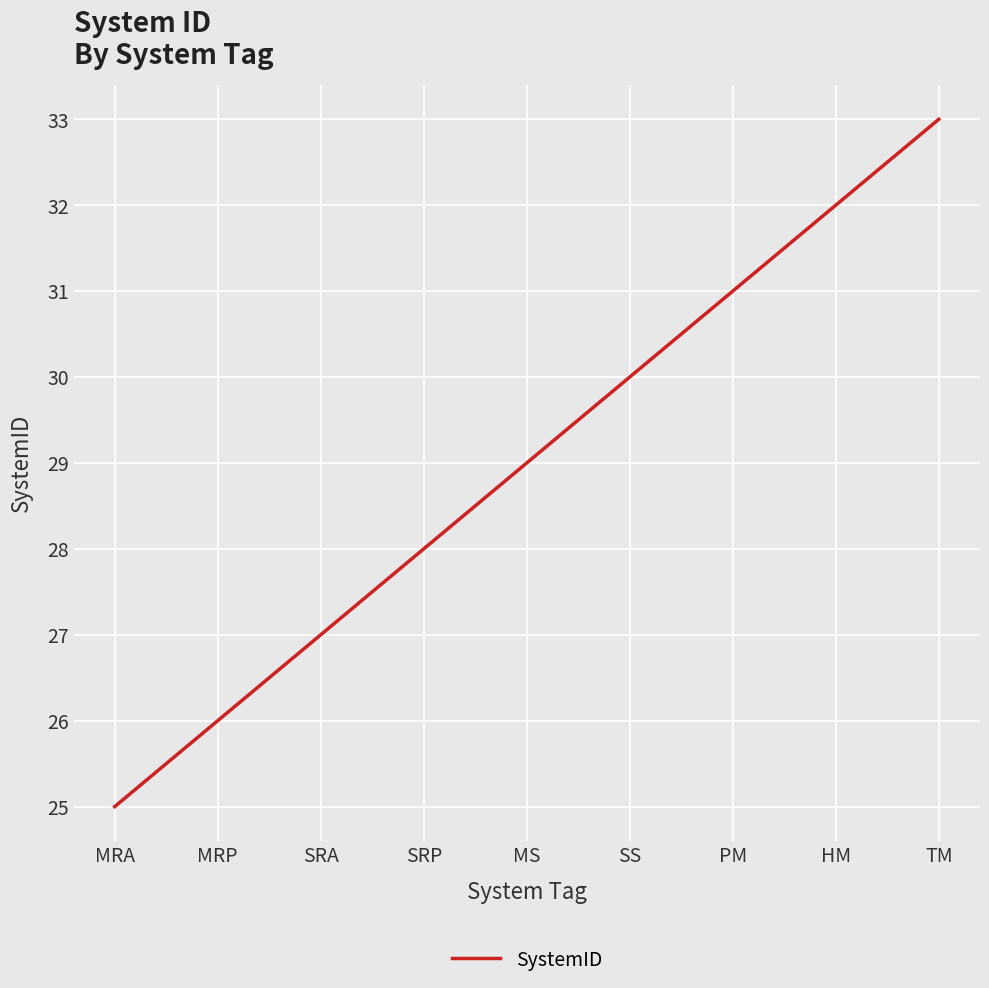

True or false: there are more than 2 points higher than both neighbors.

False